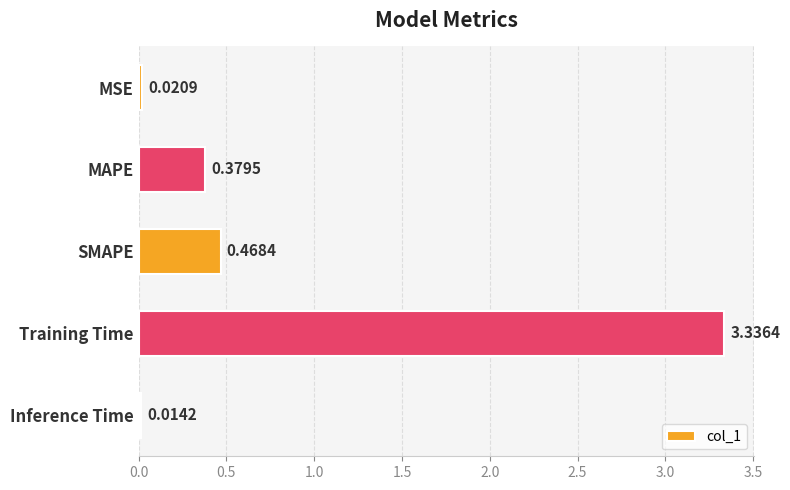

What is the sum of the values at Training Time and MAPE?

3.7